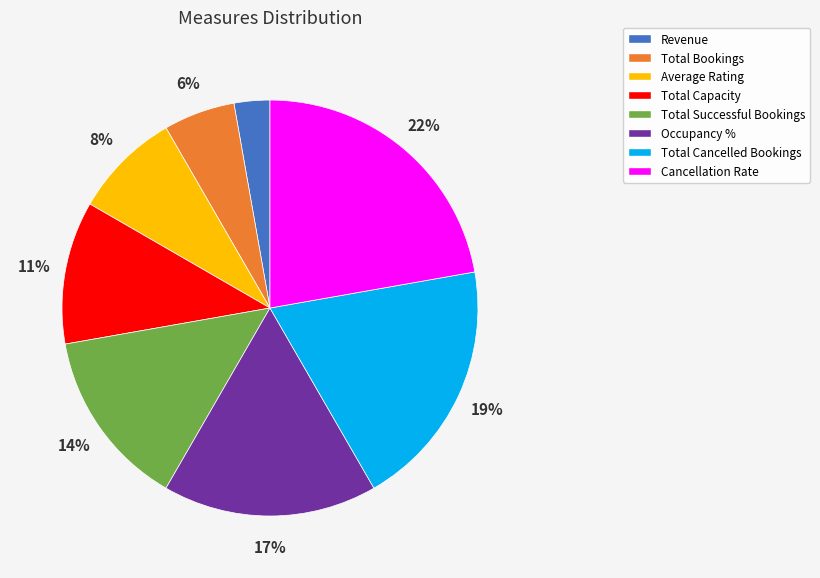

How many slices are in this pie chart?

8